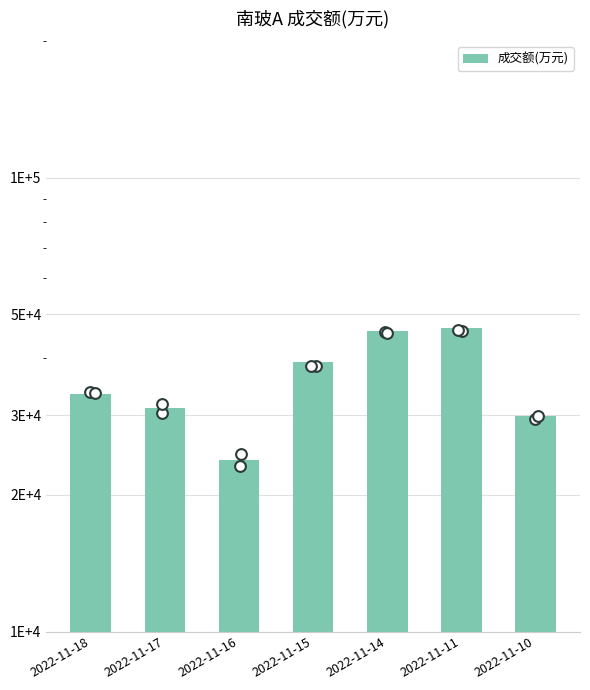

Between 2022-11-17 and 2022-11-15, which is larger?

2022-11-15